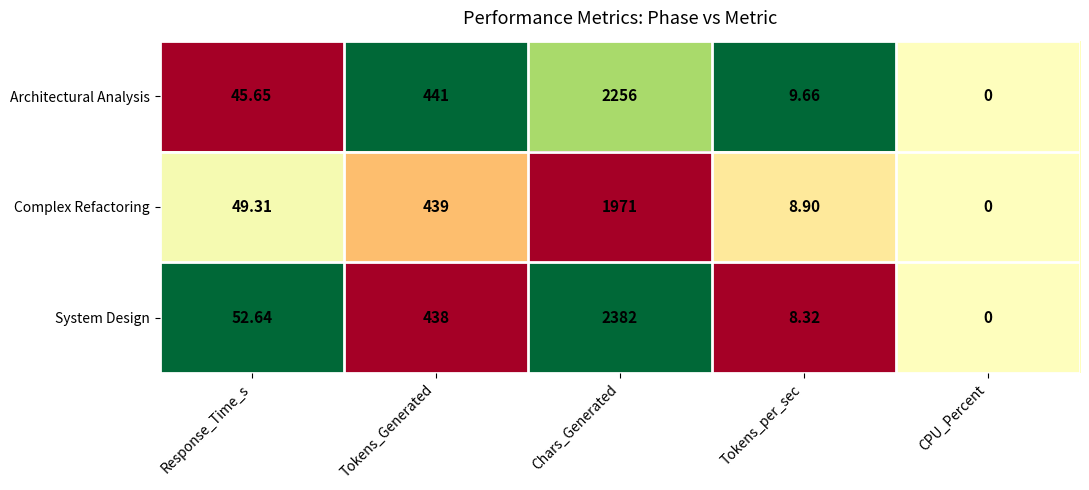

Which label corresponds to the smallest value in the chart?

CPU_Percent